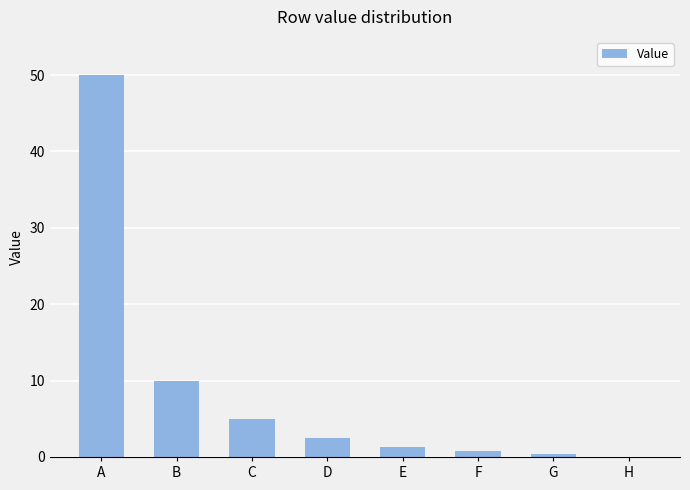

Where is the data nearest to the value 25?

B